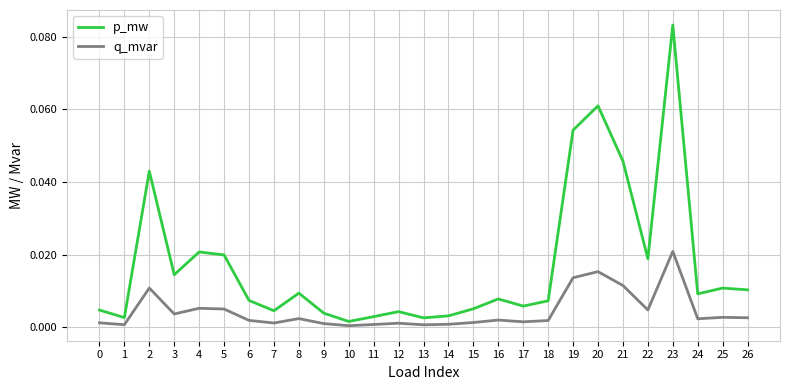

Is the value of q_mvar at 7 greater than the value of p_mw at 7?

No